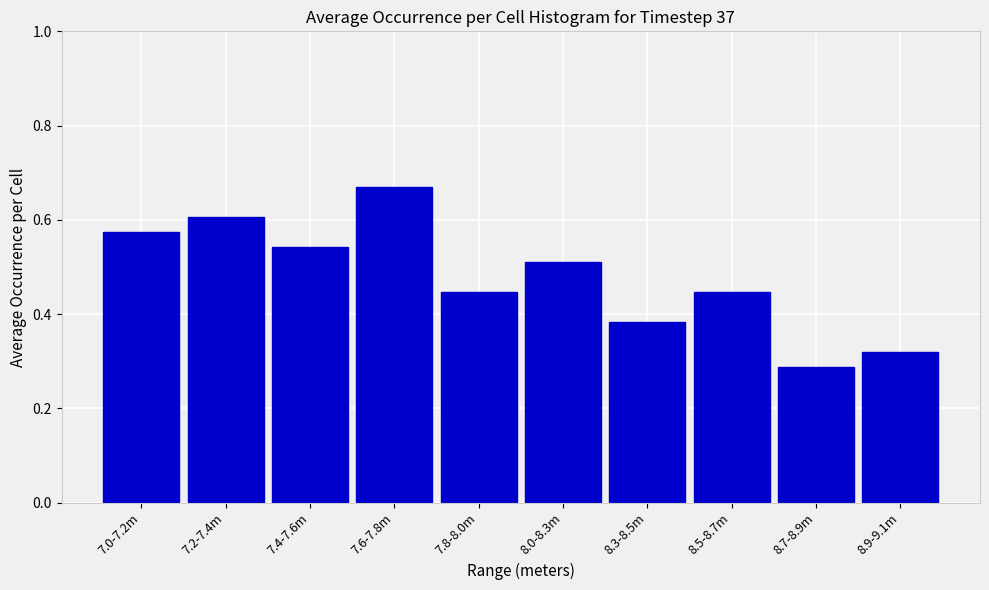

True or false: the data shows 0.8 at 7.0-7.2m.

False